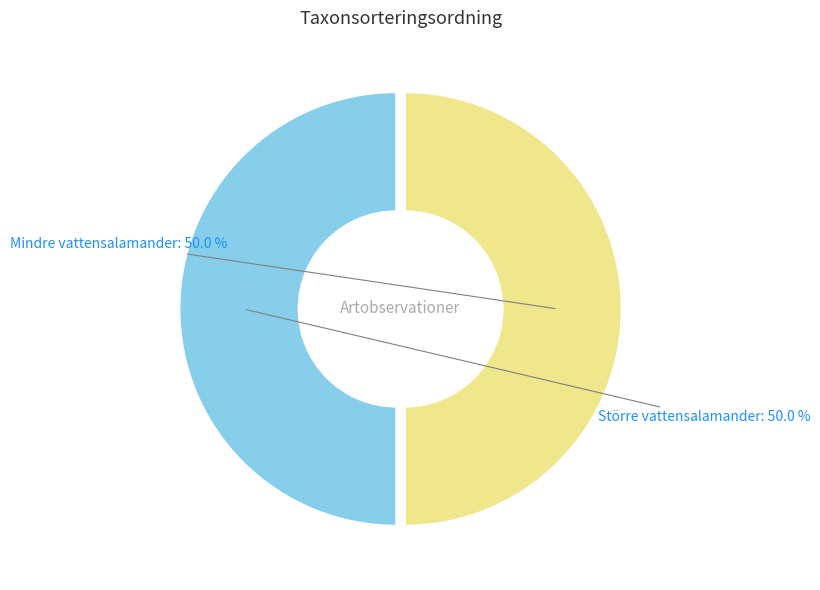

Approximately how many times larger is the value at Mindre vattensalamander compared to Större vattensalamander?

1.0